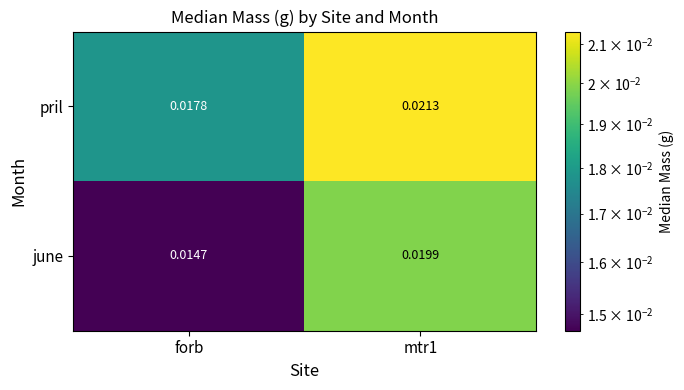

Is the value of june at forb greater than the value of pril at mtr1?

No